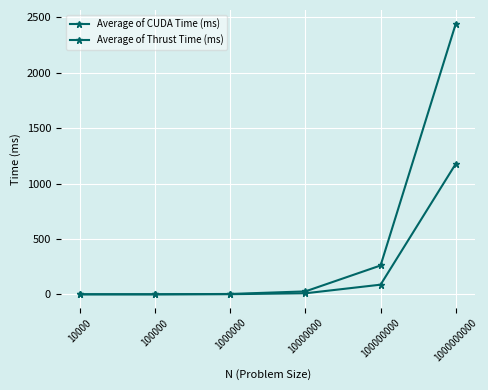

True or false: Average of CUDA Time (ms) and Average of Thrust Time (ms) cross at least once.

False